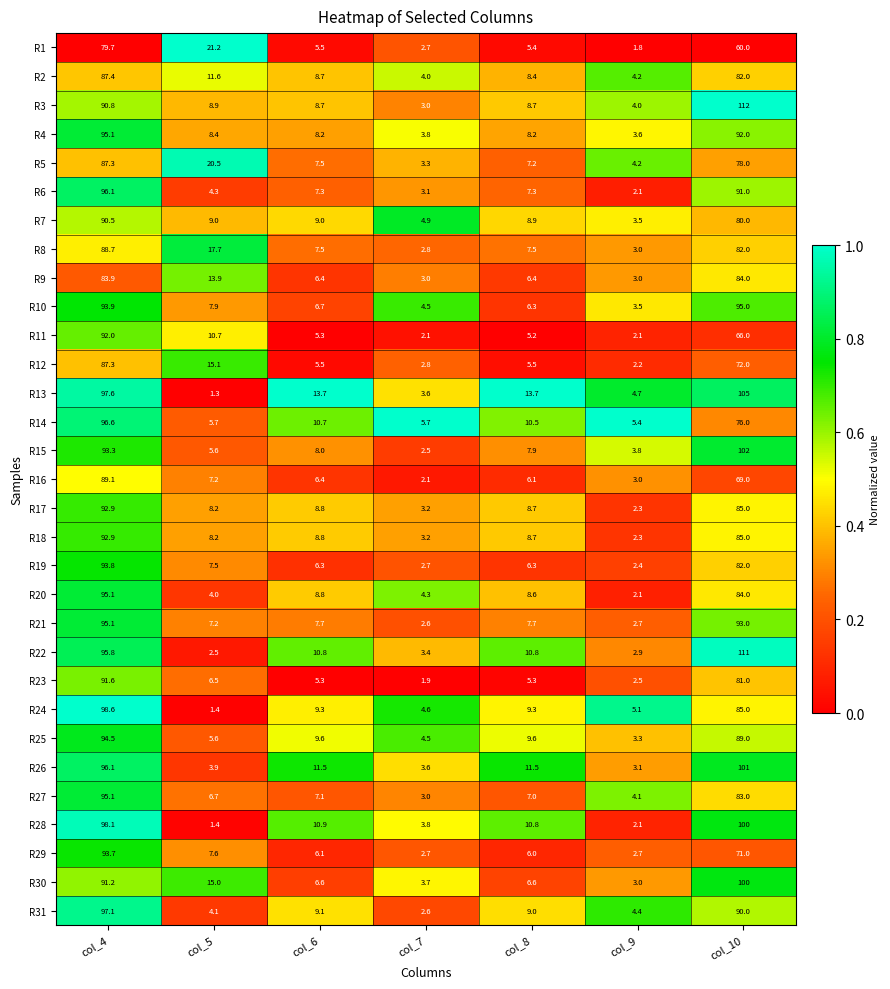

Which series has the largest total across all categories?

R13